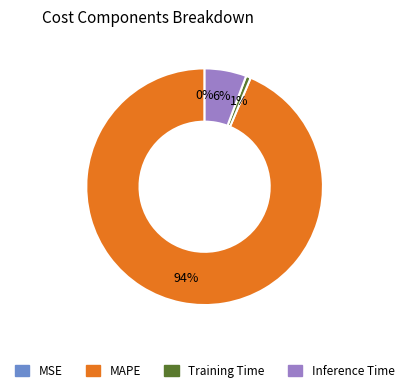

To the nearest percent, what portion does Inference Time represent?

6%